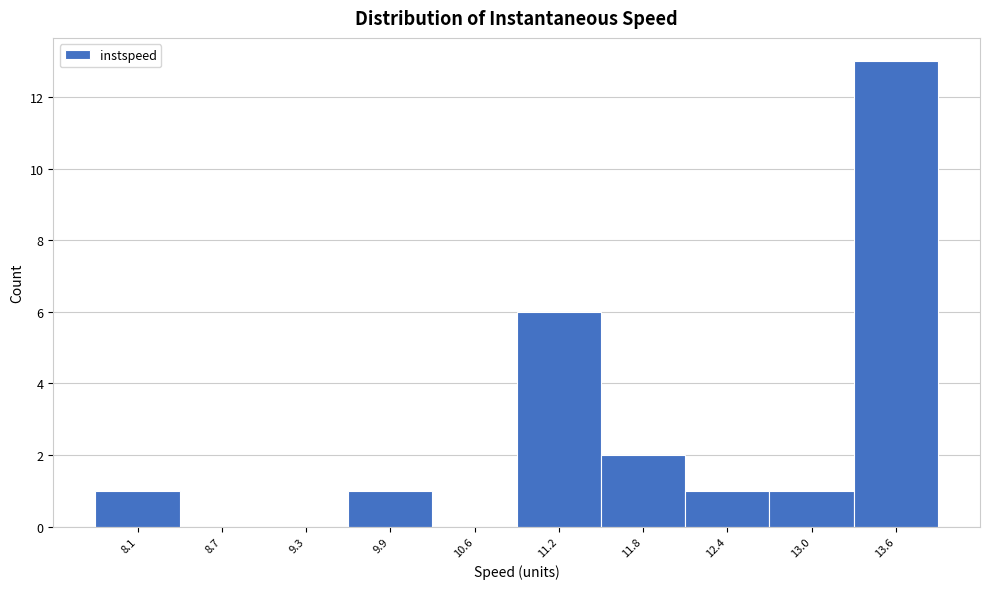

Reading left to right, extract all data points from this chart.

8.1=1	8.7=0	9.3=0	9.9=1	10.6=0	11.2=6	11.8=2	12.4=1	13.0=1	13.6=13